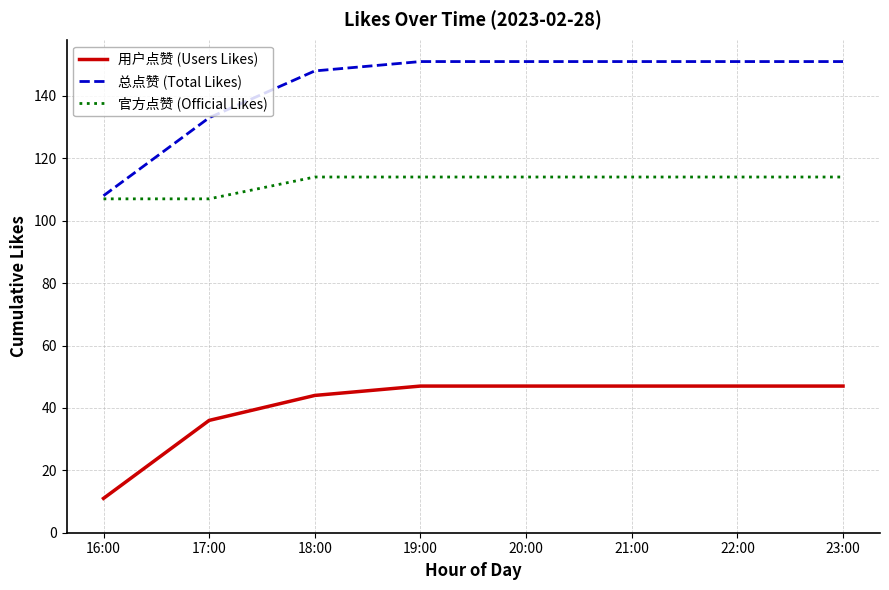

What is the sum of the 用户点赞 (Users Likes) values at 20:00 and 22:00?

94